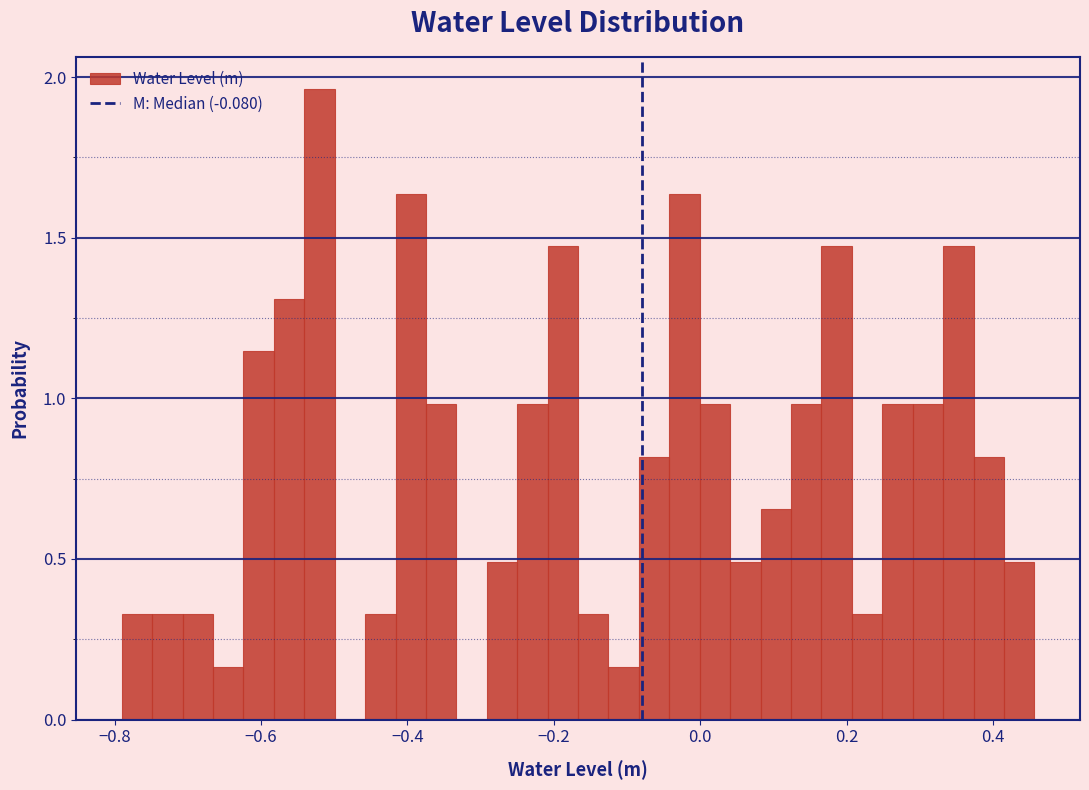

Read against the x-axis, roughly where is the centre of the tallest bar?

-0.52